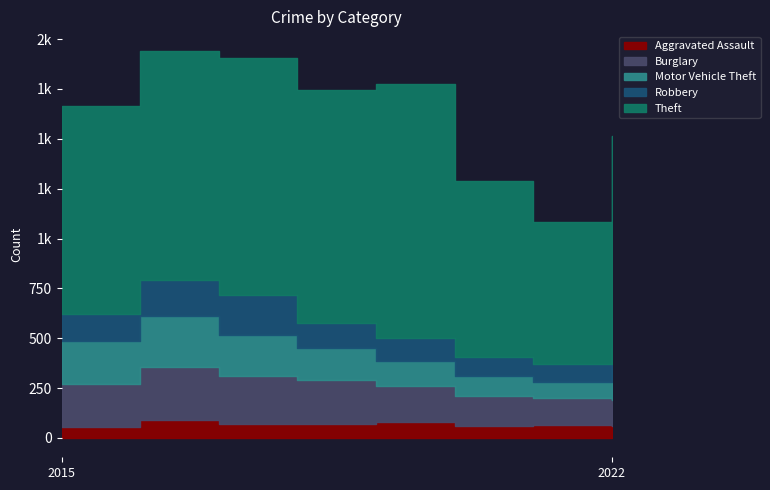

How many lines are shown in the chart?

5